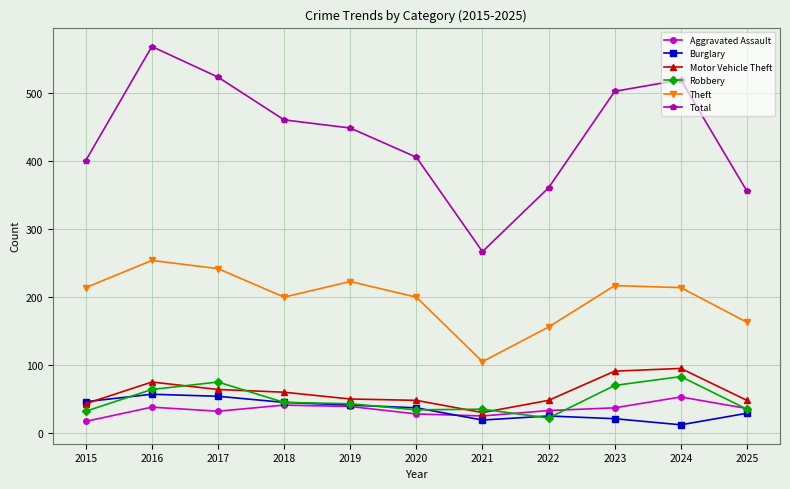

What is the difference between the highest and lowest values at 2019?

410